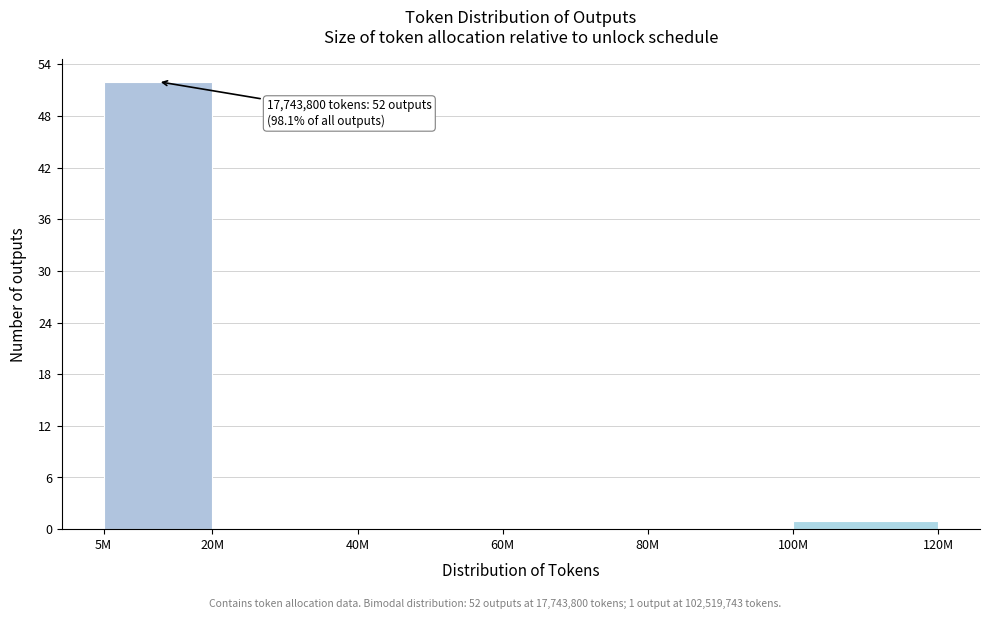

Reading left to right, list all the values displayed in this chart.

5M=52	20M=0	40M=0	60M=0	80M=0	100M=1